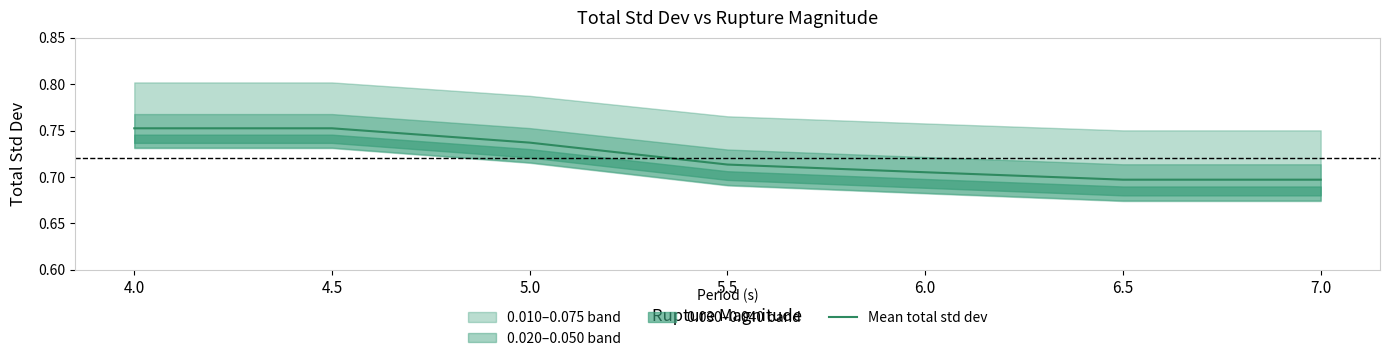

What is the approximate value at 7.0?

0.7